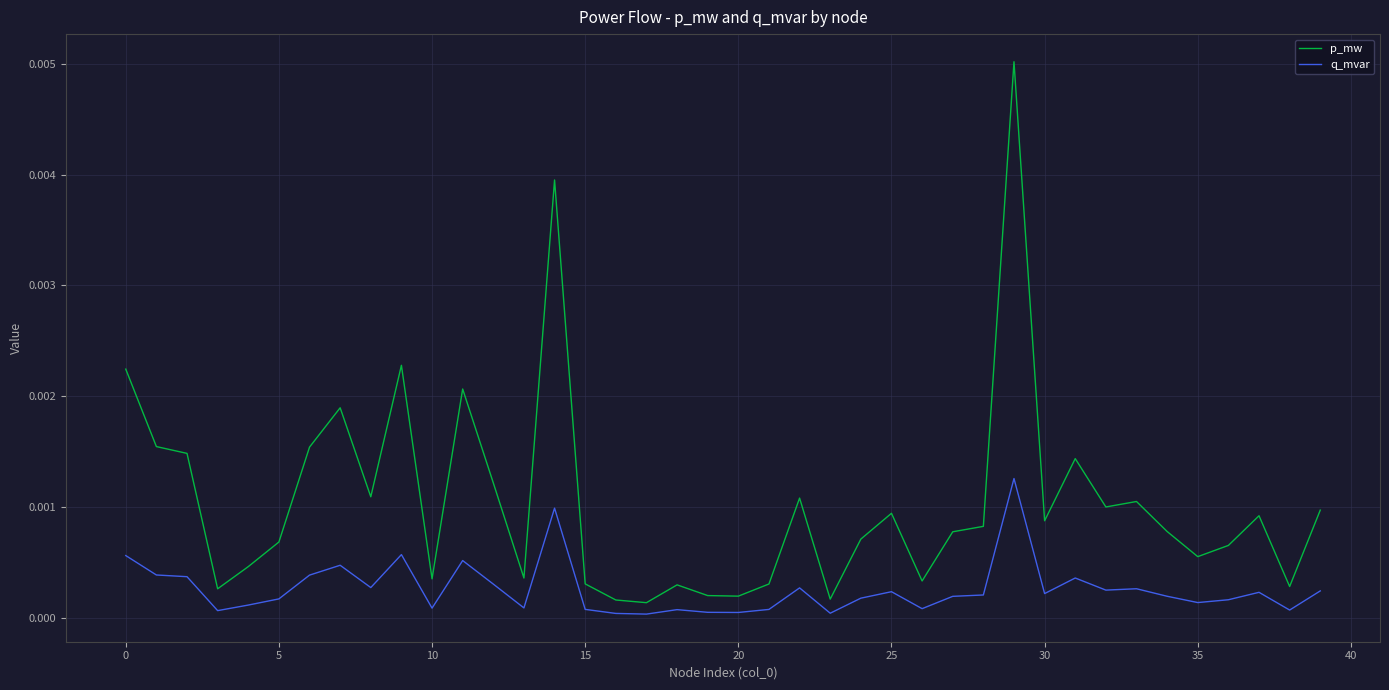

Rank the series by their maximum value, from lowest to highest.

q_mvar, p_mw